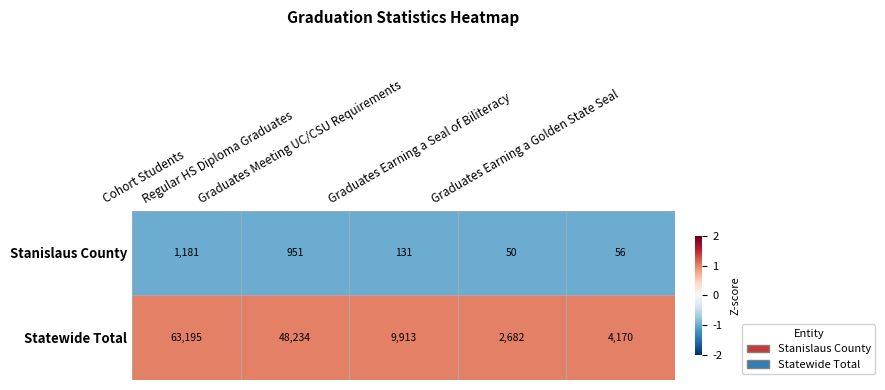

Count the number of categories in the chart.

5